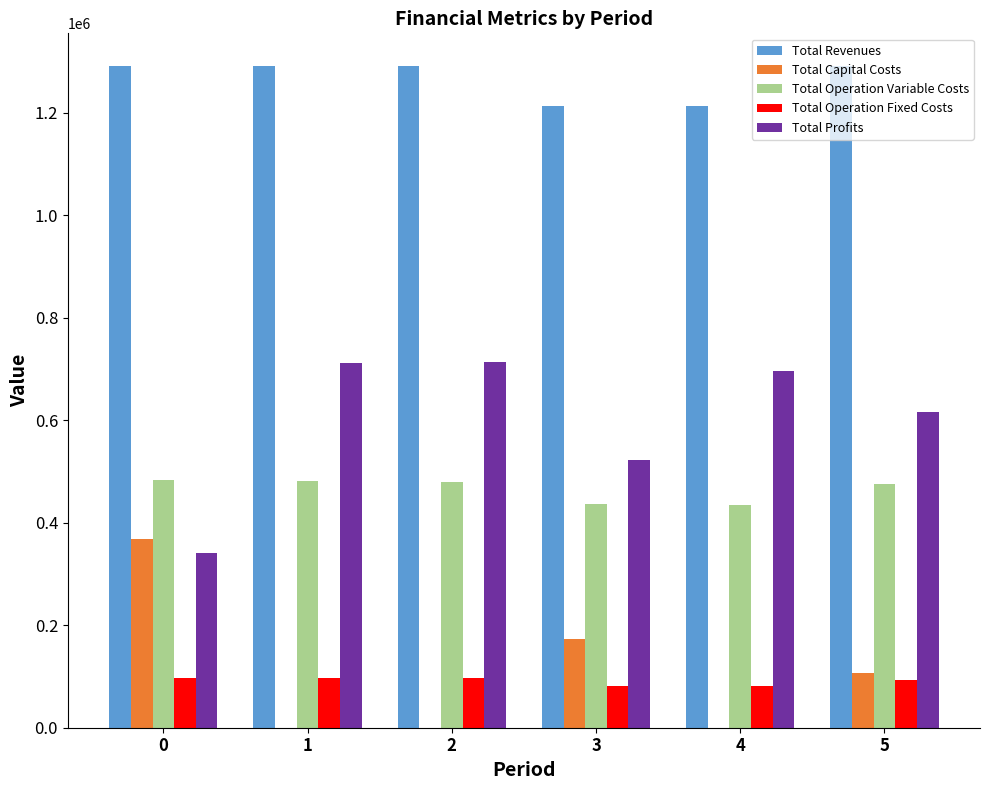

The value of Total Revenues at 4 is 366666.0. True or false?

False